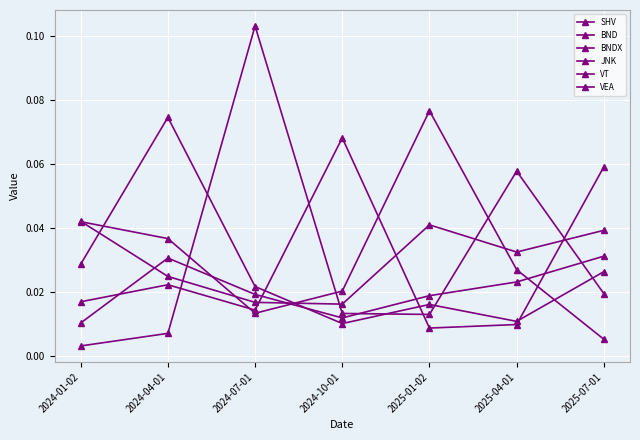

The BNDX series shows 0.0 at 2024-07-01. True or false?

False